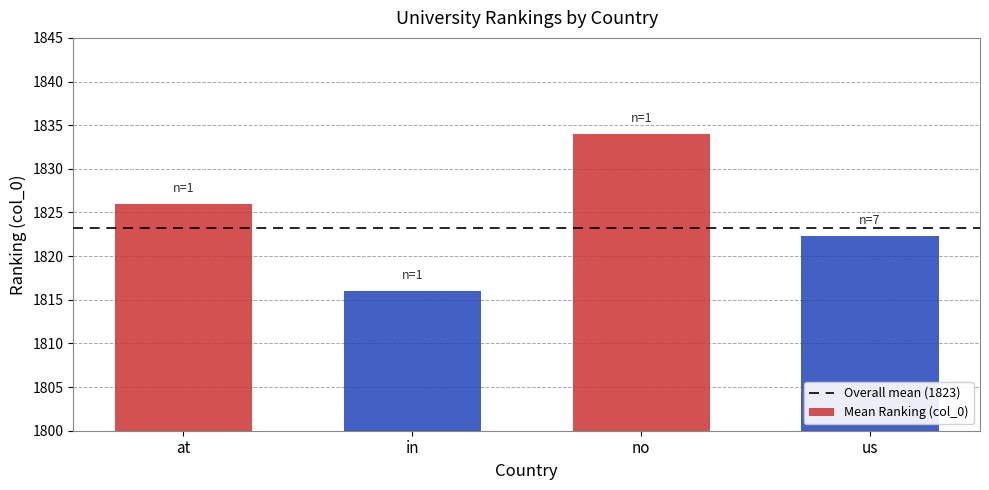

What is the maximum value shown in the chart?

1834.0